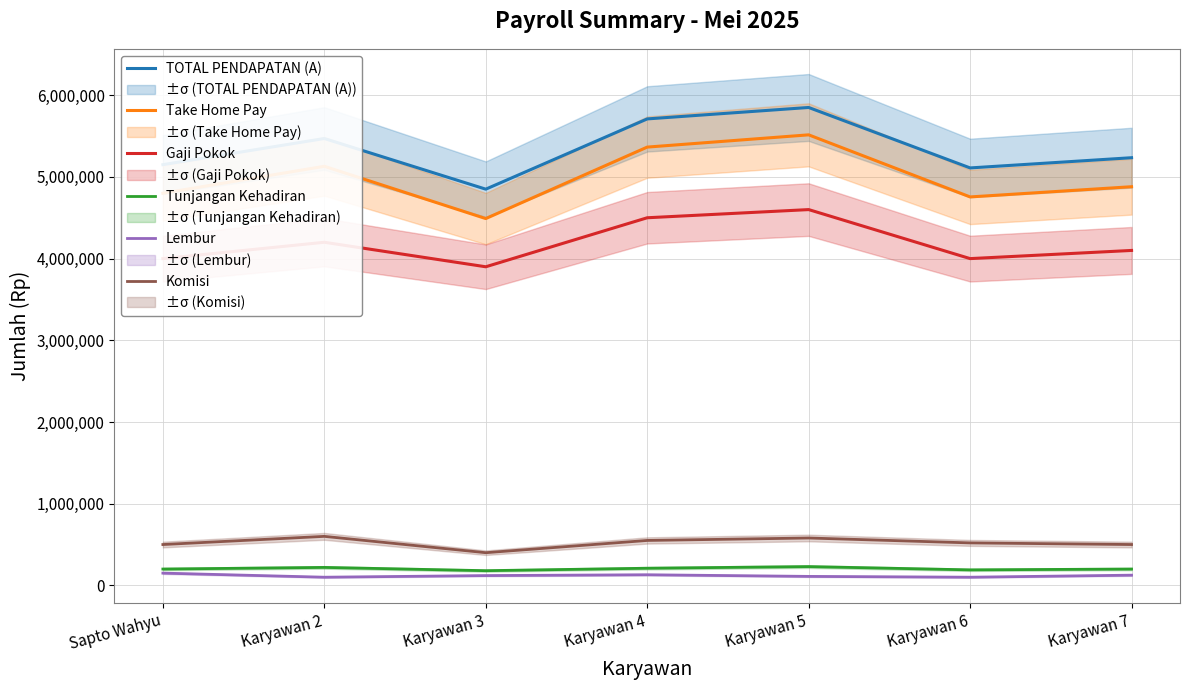

What is the label of the 1st point from the left?

Sapto Wahyu